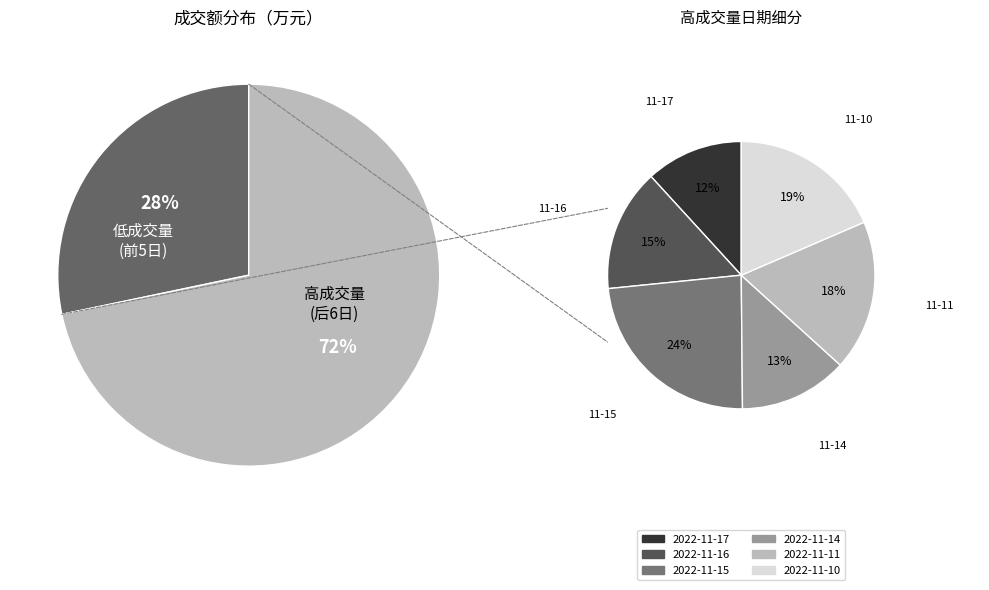

Is it true that 2022-11-21 is 18% of the pie?

False